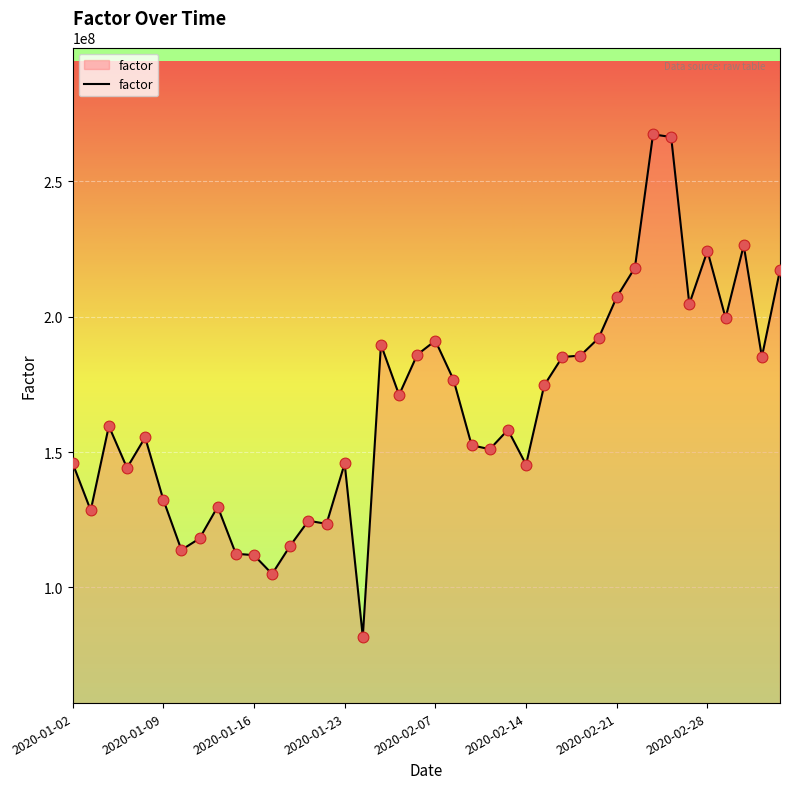

What is the greatest value displayed?

267366679